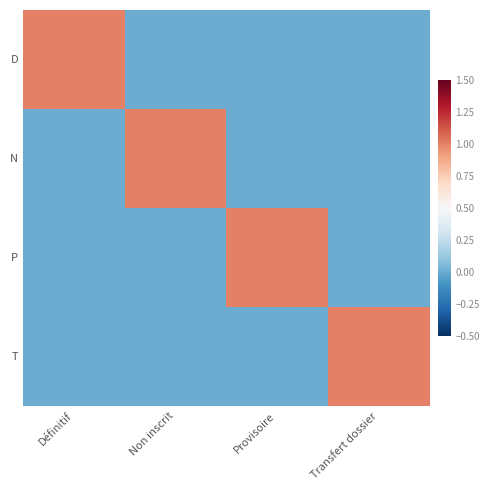

Reading left to right, transcribe all the data shown in this chart.

D: Définitif=1	Non inscrit=0	Provisoire=0	Transfert dossier=0
N: Définitif=0	Non inscrit=1	Provisoire=0	Transfert dossier=0
P: Définitif=0	Non inscrit=0	Provisoire=1	Transfert dossier=0
T: Définitif=0	Non inscrit=0	Provisoire=0	Transfert dossier=1